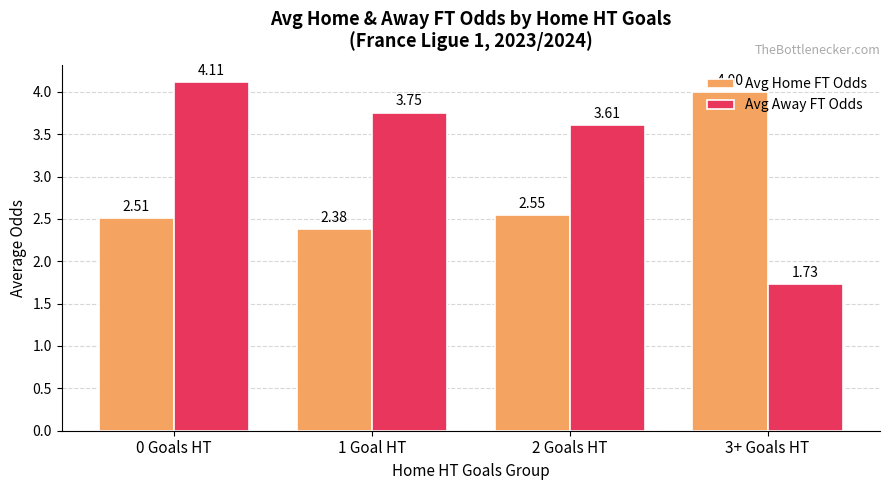

Does the chart contain stacked bars?

No